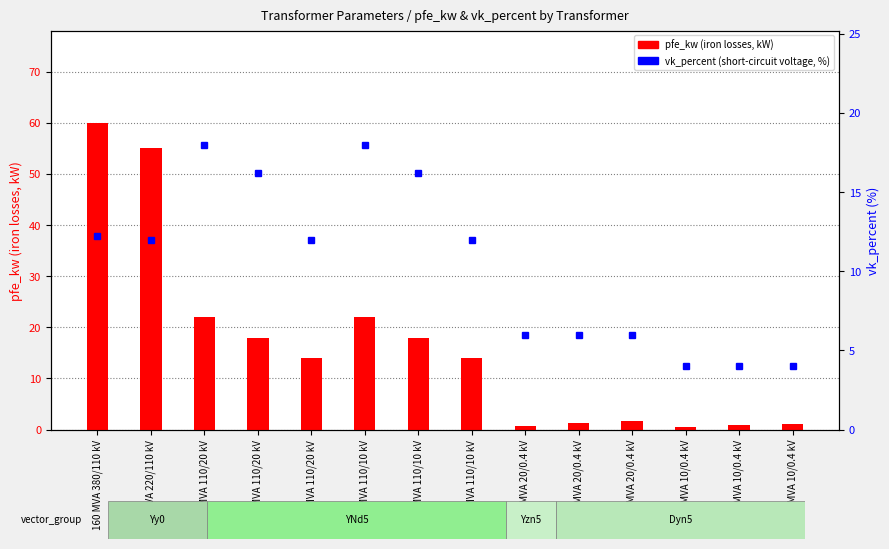

Which series has the largest range (max minus min)?

pfe_kw (iron losses, kW)